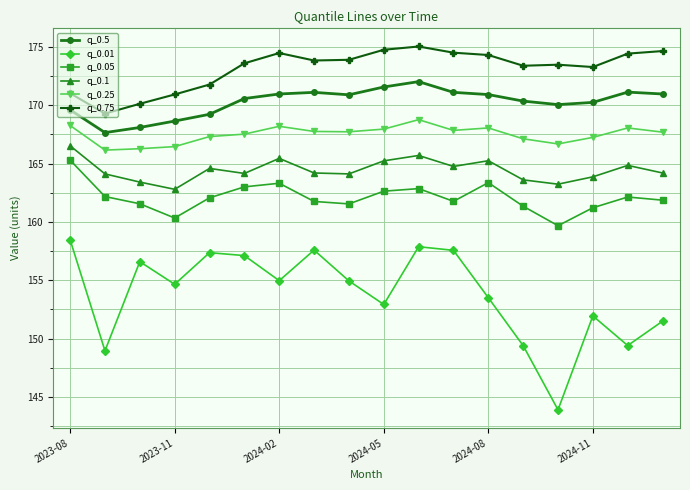

How many distinct data groups are displayed?

6